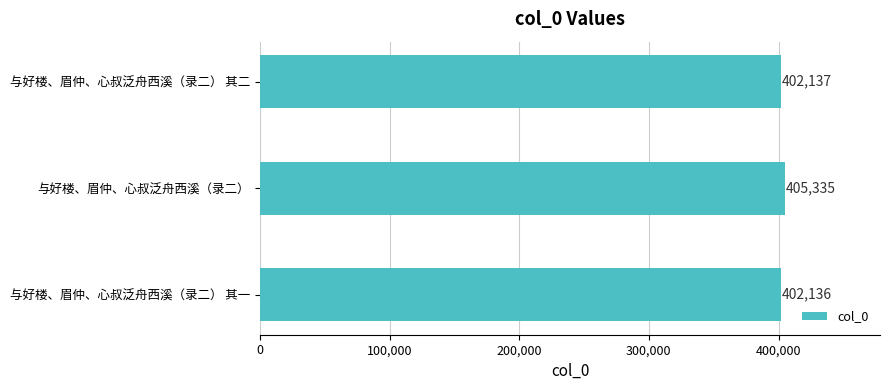

Approximately how many times larger is the value at 与好楼、眉仲、心叔泛舟西溪（录二） 其二 compared to 与好楼、眉仲、心叔泛舟西溪（录二） 其一?

1.0